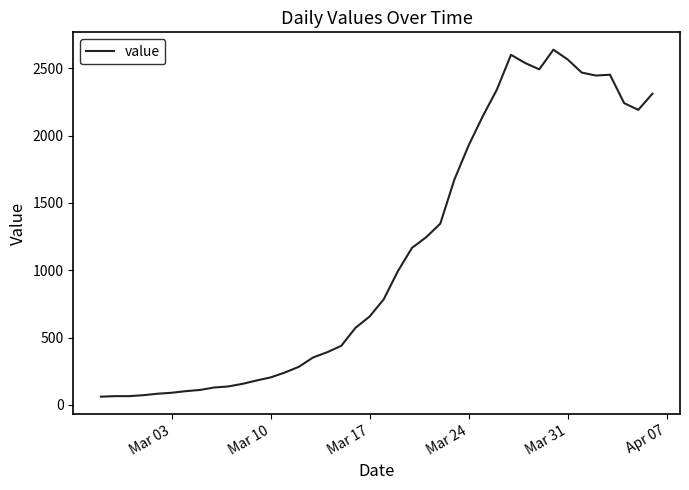

What is the minimum value shown in the chart?

61